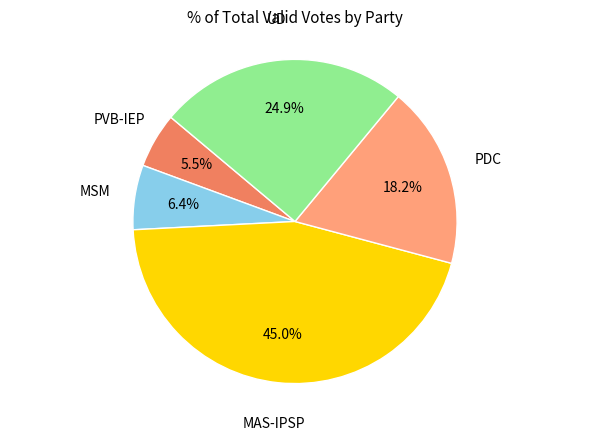

Is there any slice that represents more than half of the pie?

No